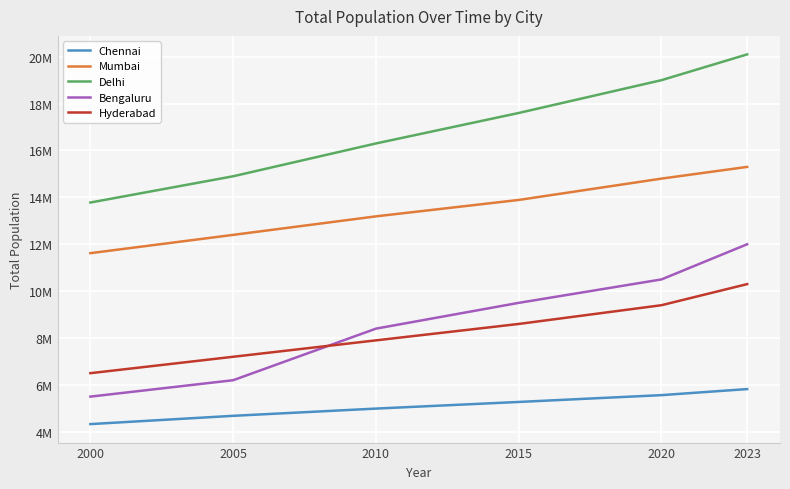

Is this an area chart (filled region under the line)?

No